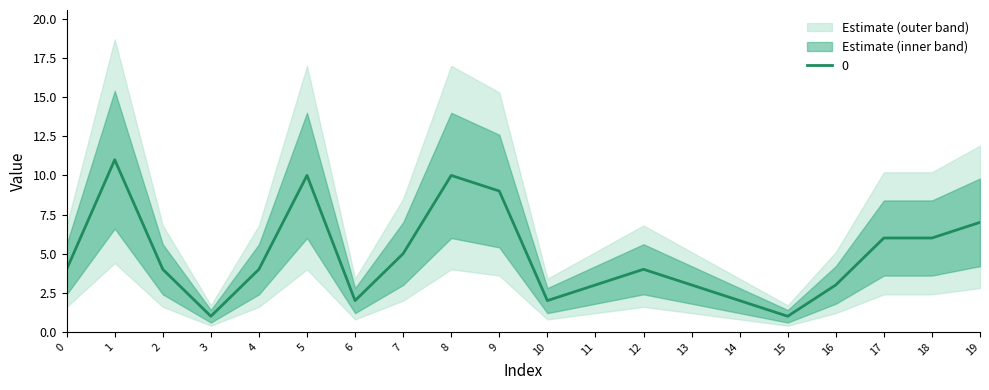

What is the change in value from 5 to 13?

-7